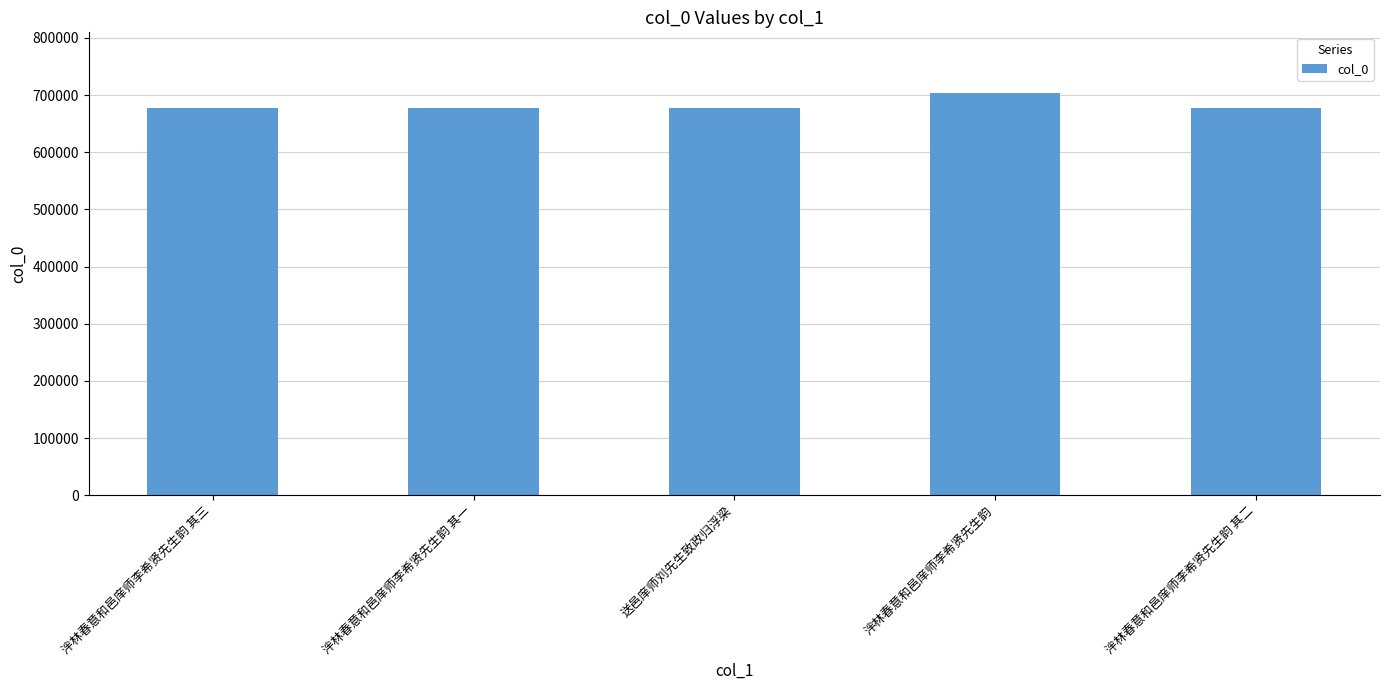

How many data points are less than 676571?

2